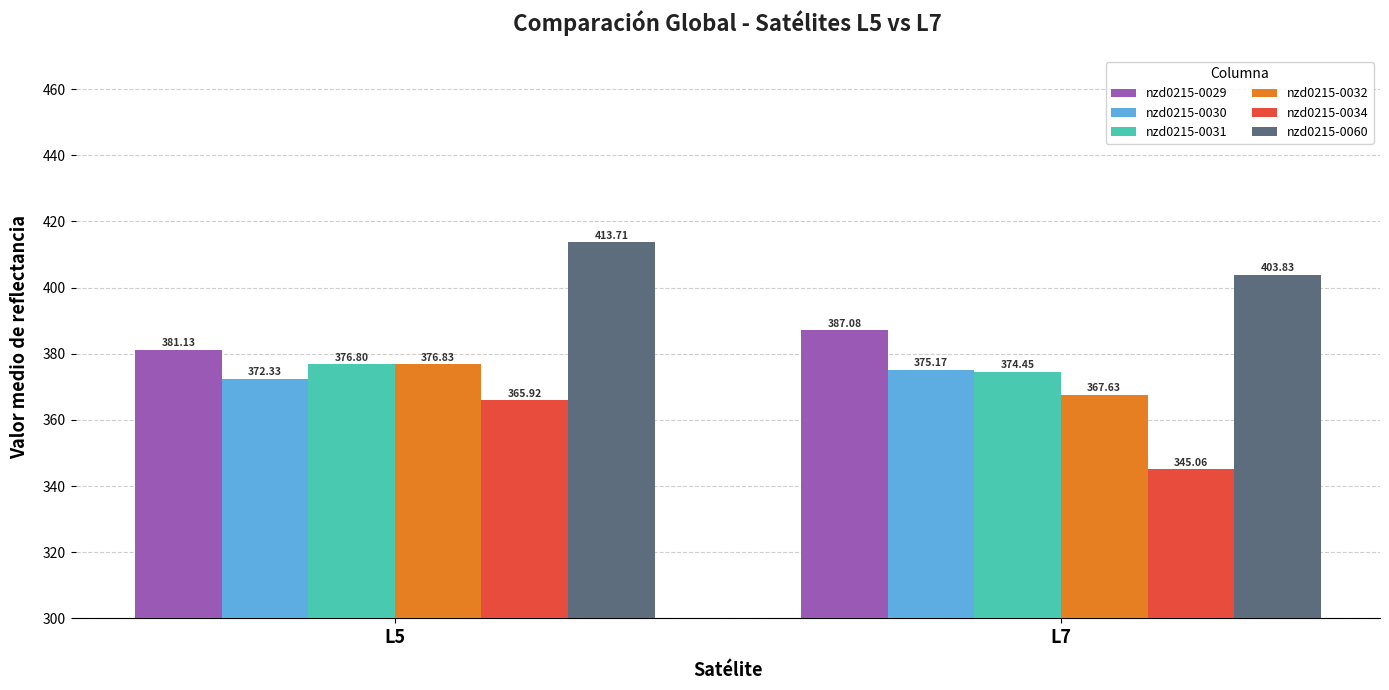

What is the total value across all series at L7?

2253.2